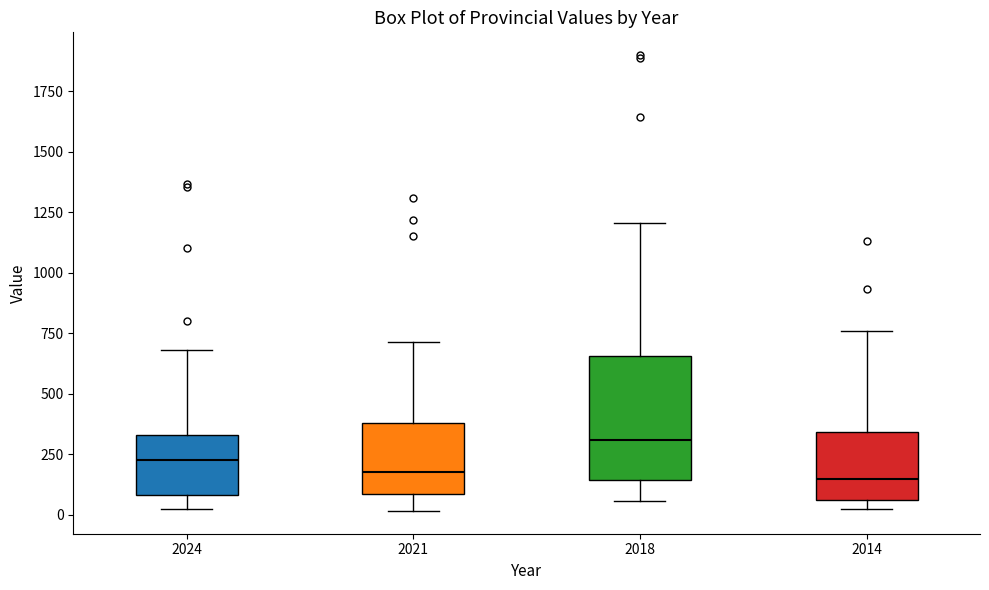

Reading left to right, transcribe this box plot: for each box, give where its median line is, the range the box spans, and where its two whiskers end, as read against the y-axis. The values are not printed on the chart, so give them approximately, as read against the axis.

2024: median 250, box 100 to 350, whiskers 0 to 700
2021: median 200, box 100 to 400, whiskers 0 to 700
2018: median 300, box 150 to 650, whiskers 50 to 1200
2014: median 150, box 50 to 350, whiskers 0 to 750